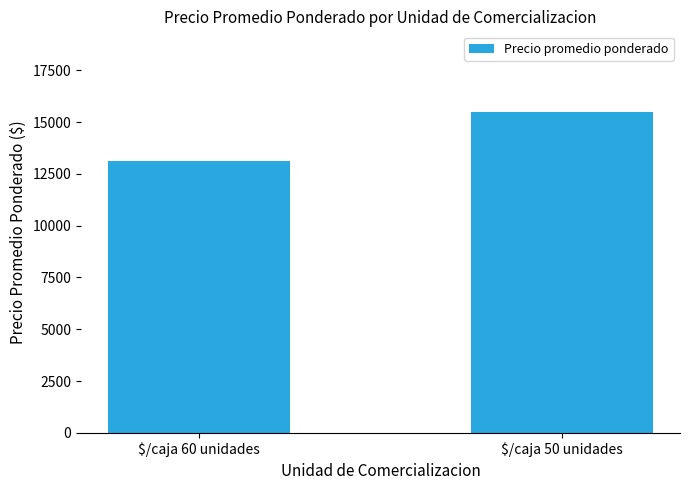

Are the bars horizontal?

No